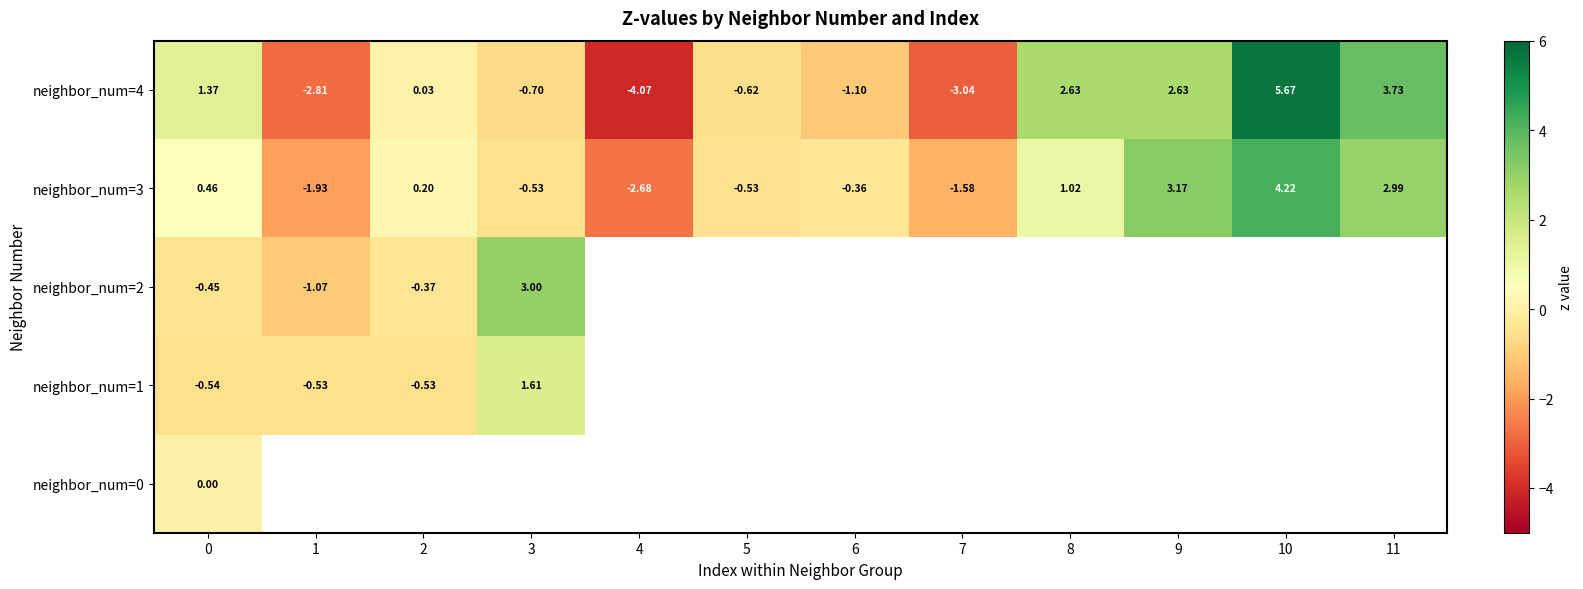

How many values in the neighbor_num=4 series are below 0?

6